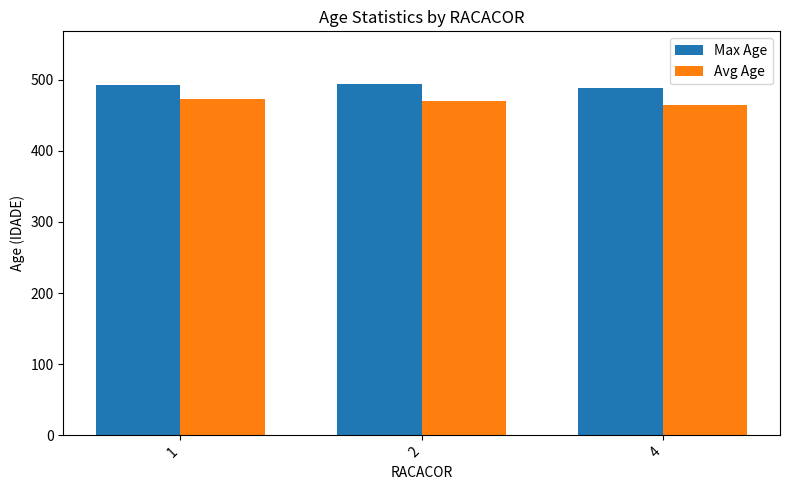

Read the Max Age value at 2.

494.0